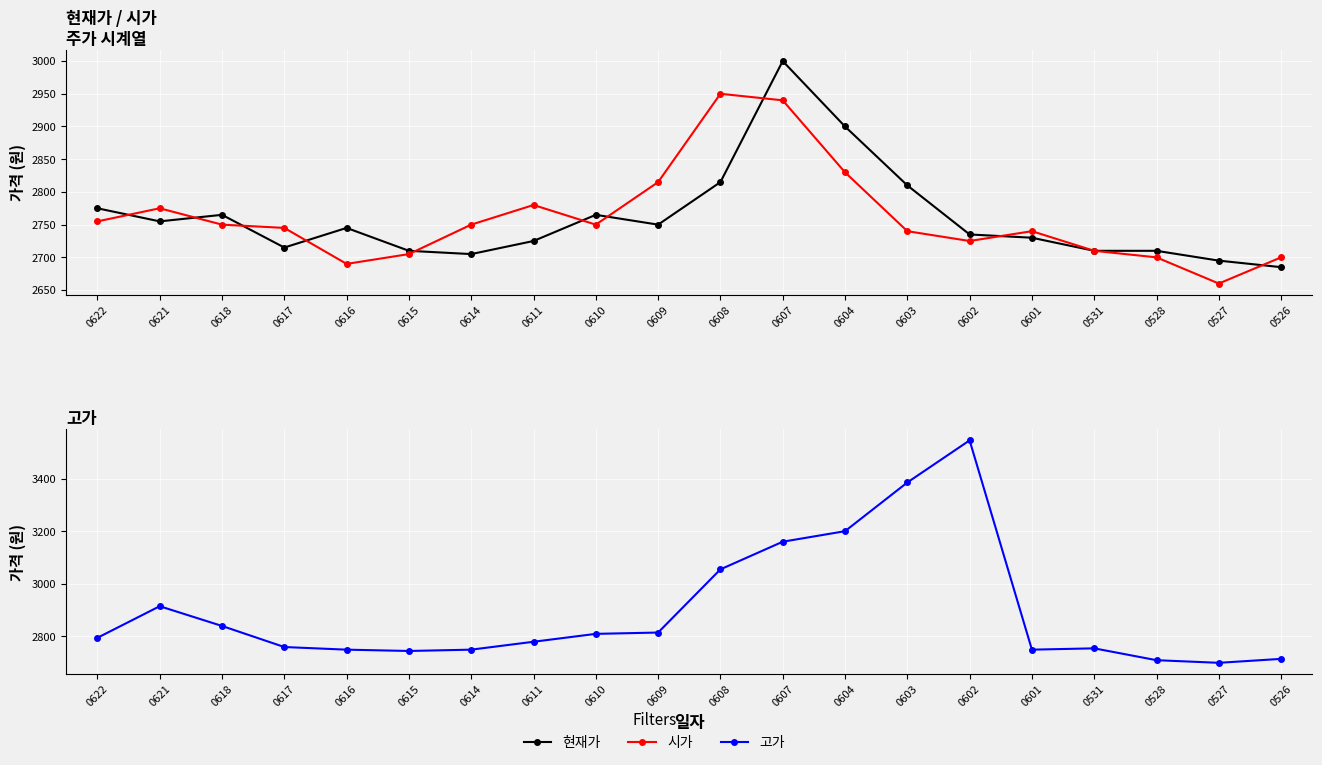

Where does the 시가 series first go above 2750?

0622